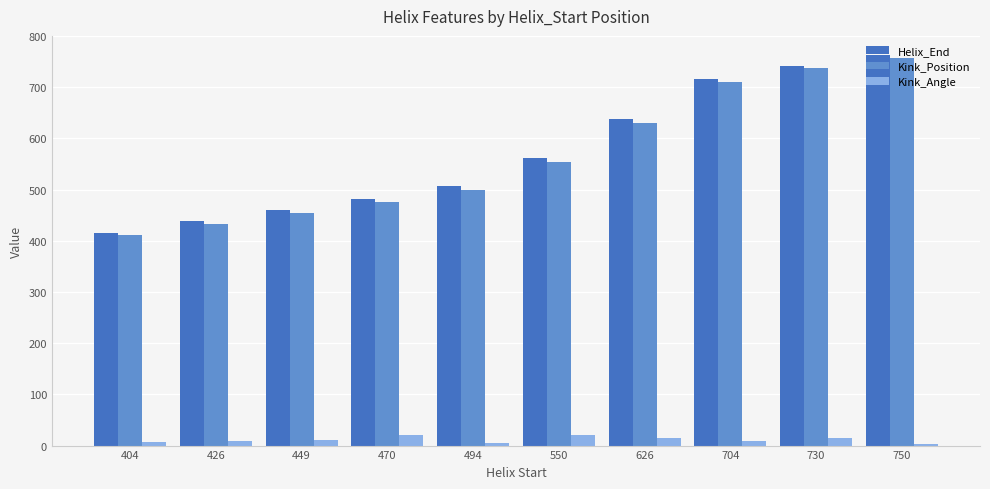

At which label is Helix_End closest to 589?

550